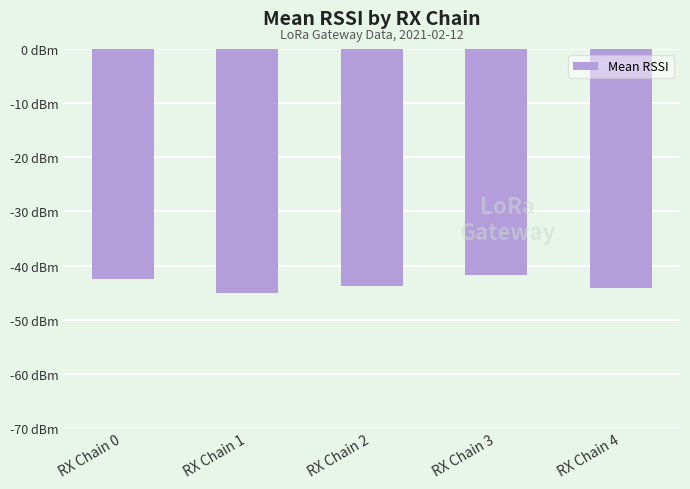

Are the bars horizontal?

No